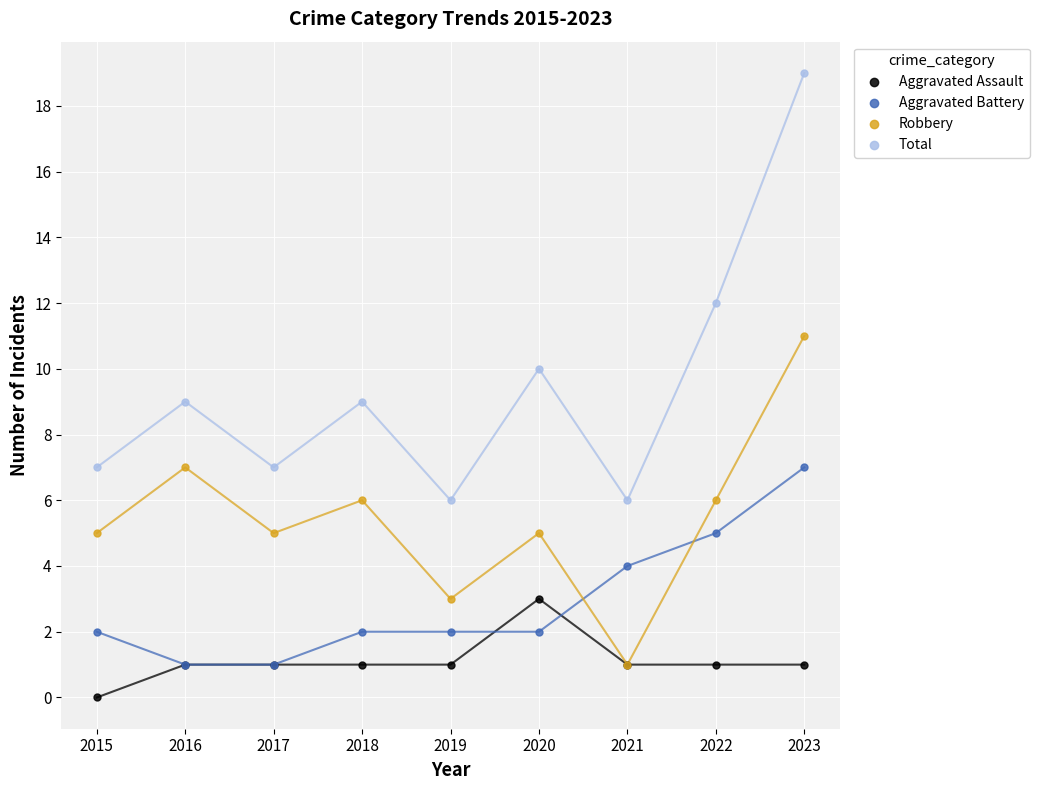

Which series reaches the minimum Y coordinate?

Aggravated Assault